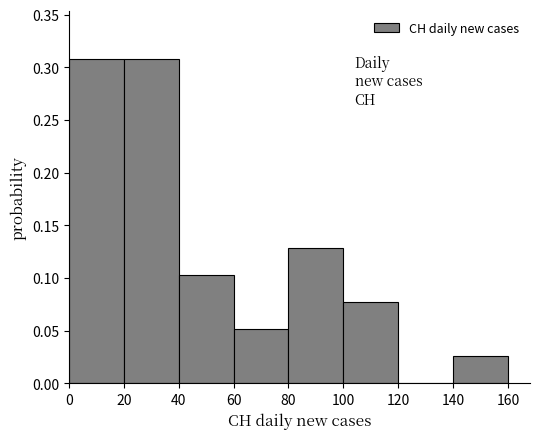

Reading left to right, list every bar in this chart as the range it spans on the x-axis followed by its height. The values are not printed on the chart, so give them approximately, as read against the axis.

0 to 20: 0.310
20 to 40: 0.310
40 to 60: 0.105
60 to 80: 0.050
80 to 100: 0.130
100 to 120: 0.075
120 to 140: 0
140 to 160: 0.025